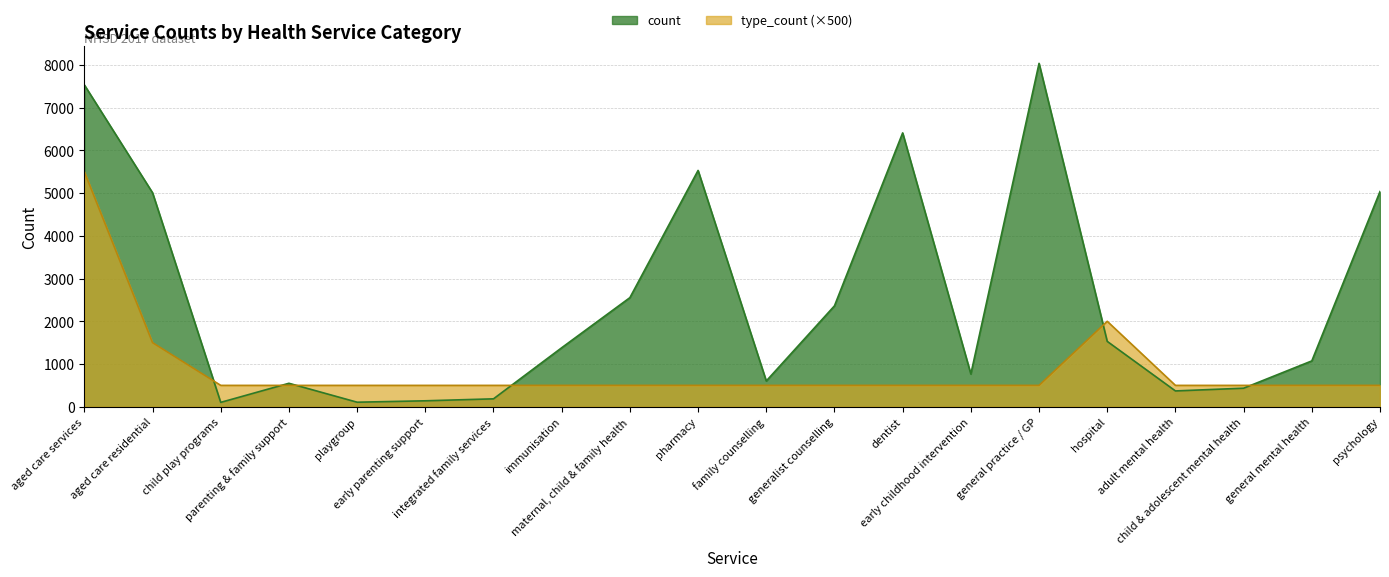

What is the smallest value displayed?

102